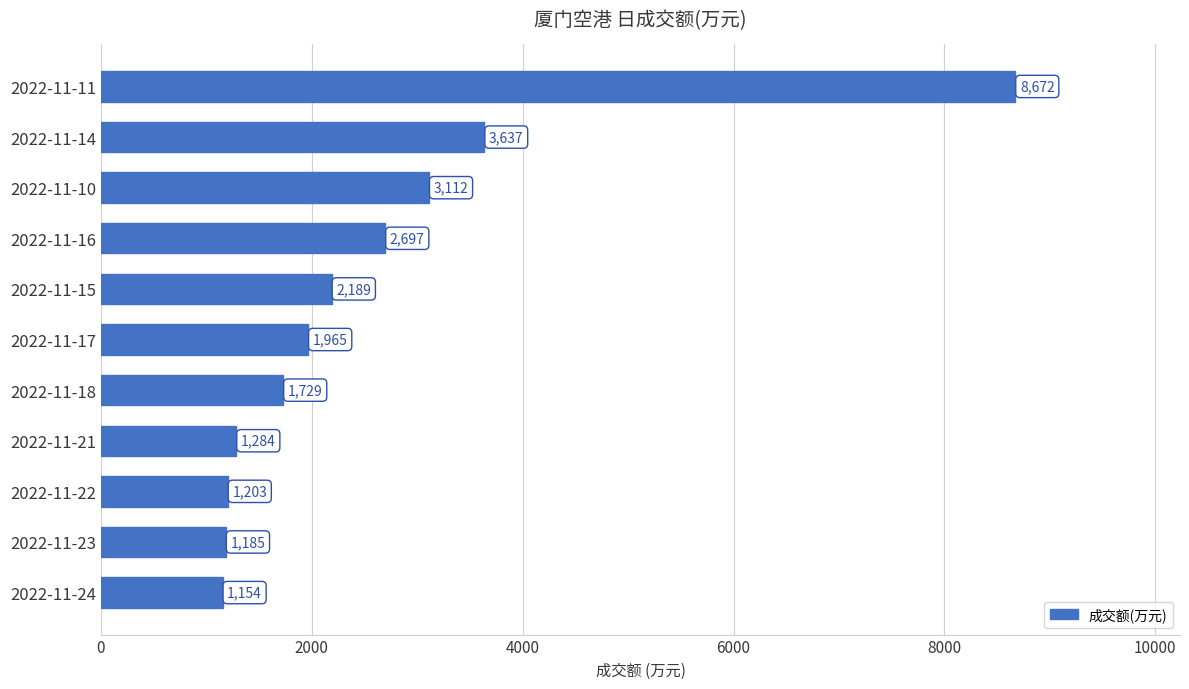

How many data points does each series have?

11